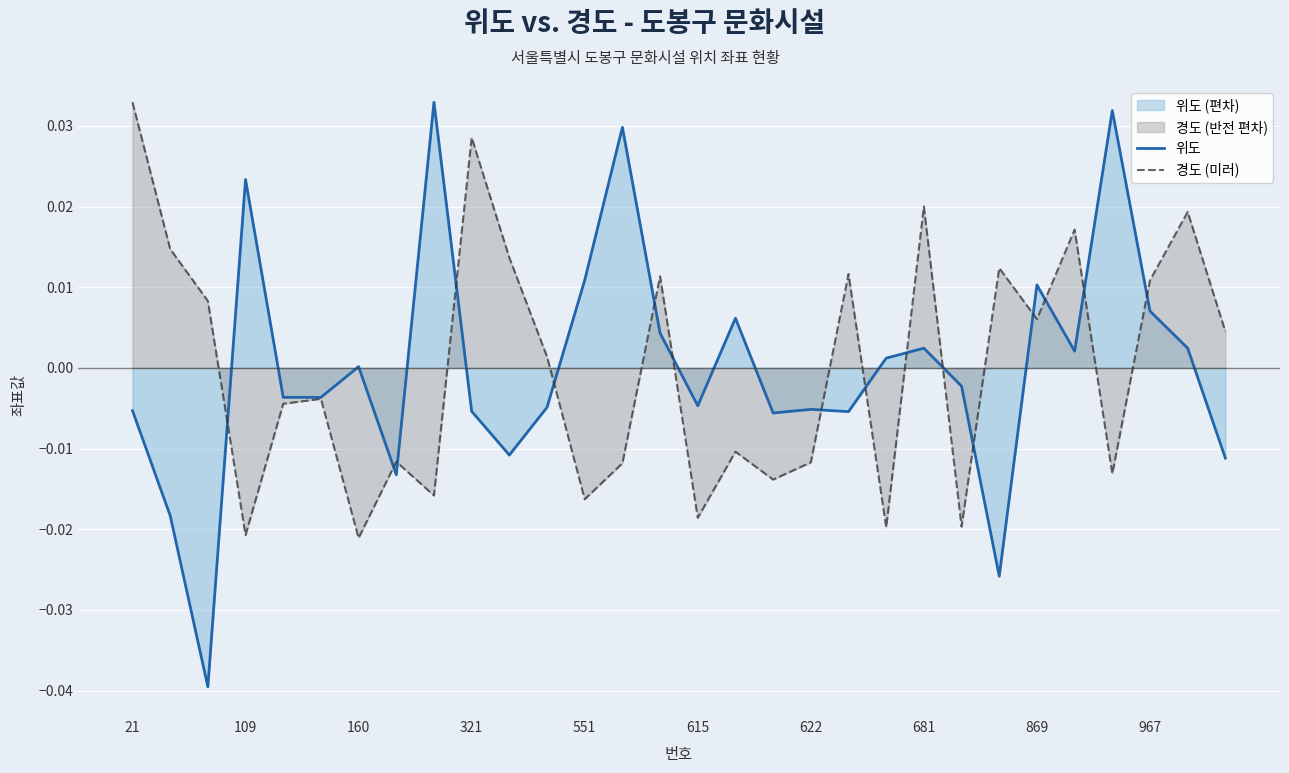

Which series has the largest total across all categories?

위도